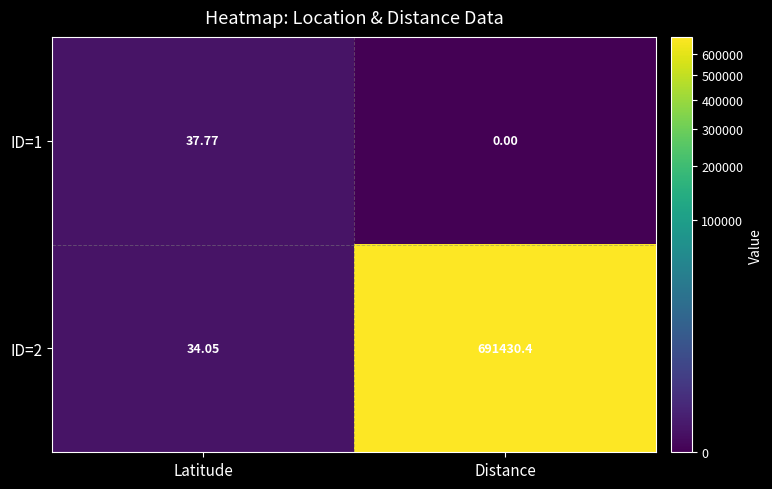

Which category has the highest value across all series?

Distance